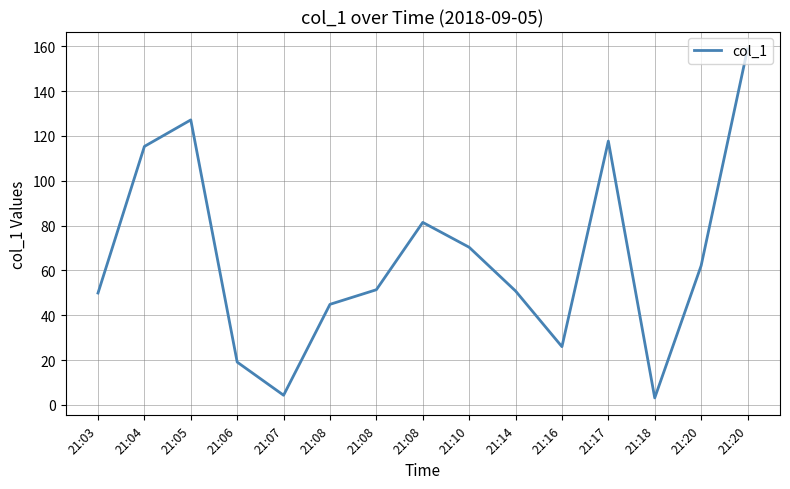

At which label is the value closest to 80?

21:08